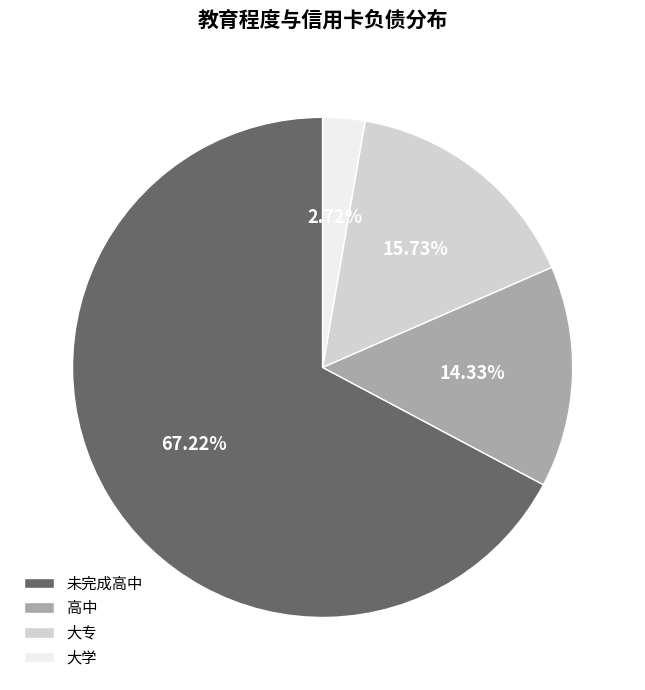

Which slice is the smallest?

大学